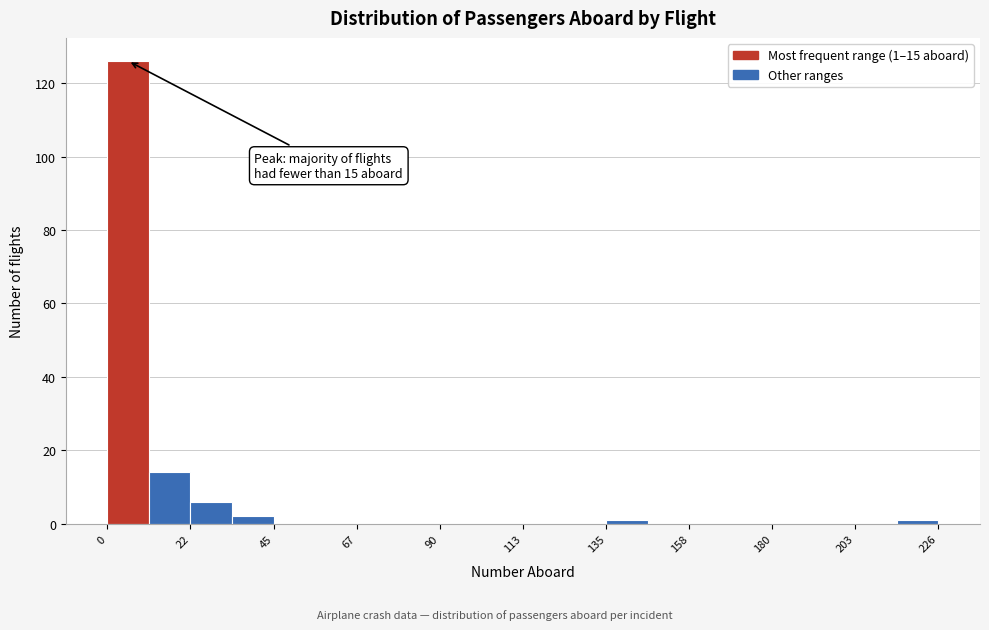

Read against the x-axis, roughly where is the centre of the tallest bar?

5